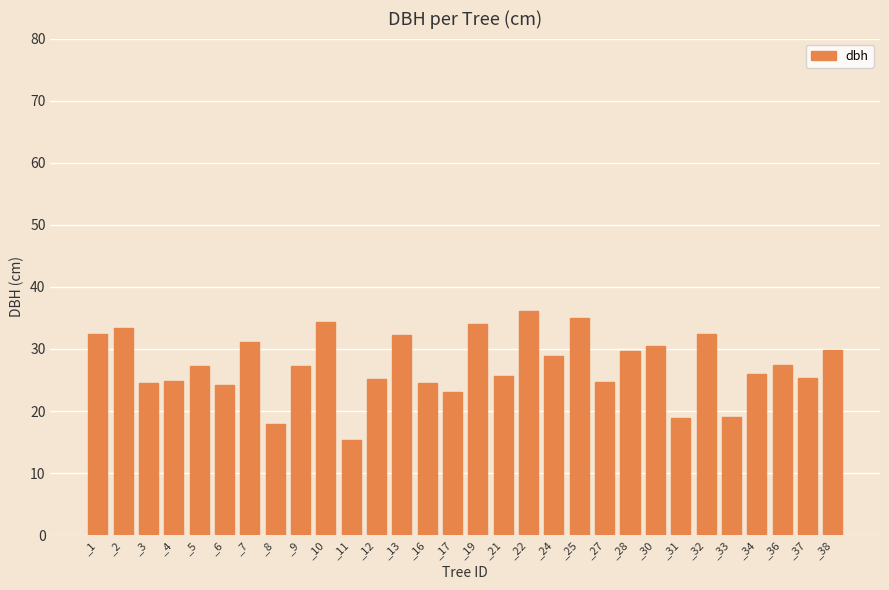

Count the number of categories in the chart.

30